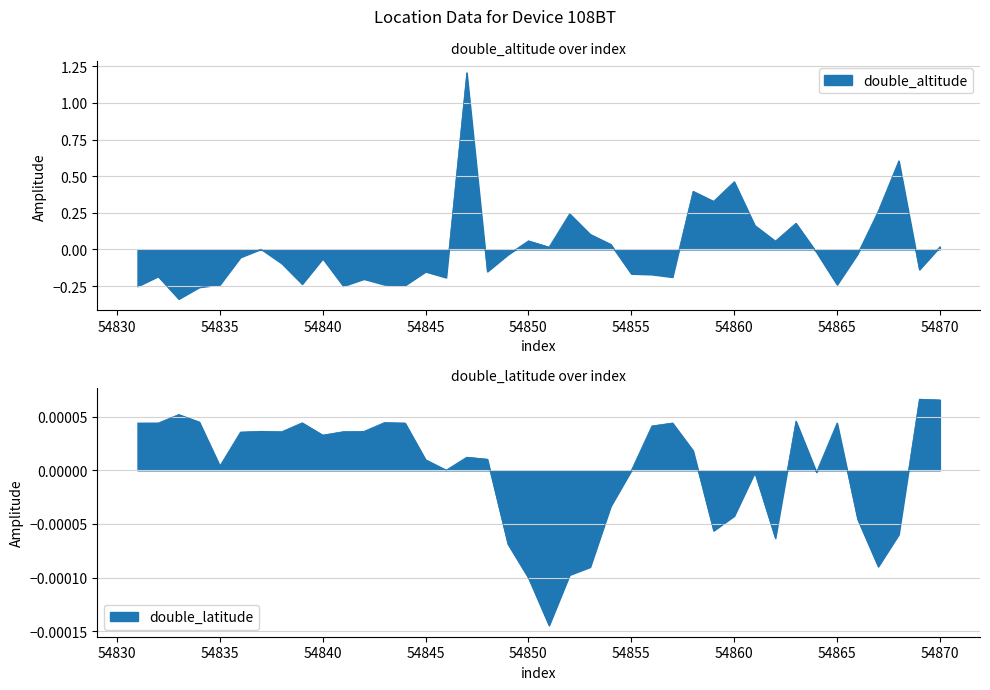

Between 54853 and 54867, which series saw the biggest shift?

double_altitude